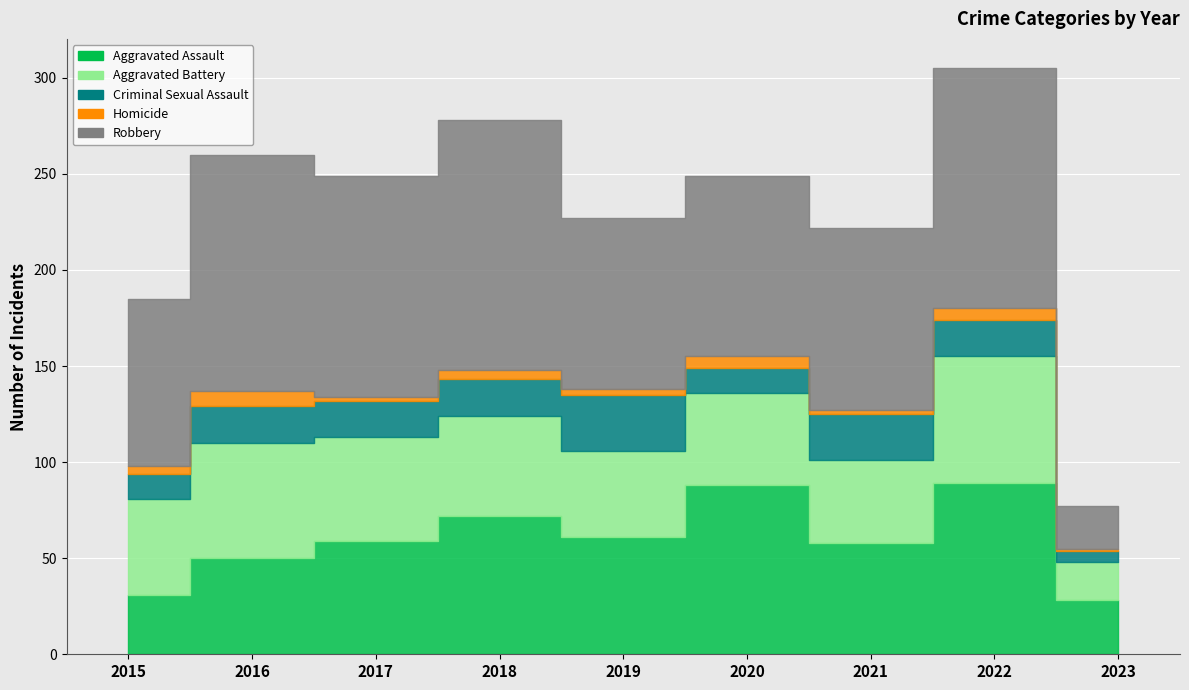

What is the value of the Robbery point at the 5th from the left?

89